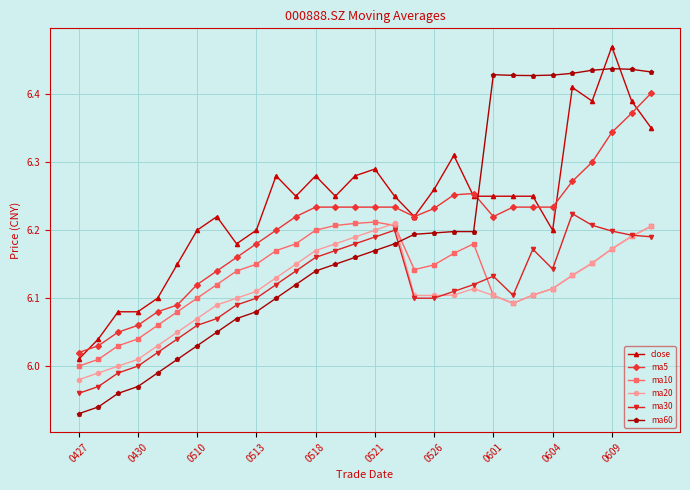

True or false: ma60 has more than 0 interior local peaks.

True